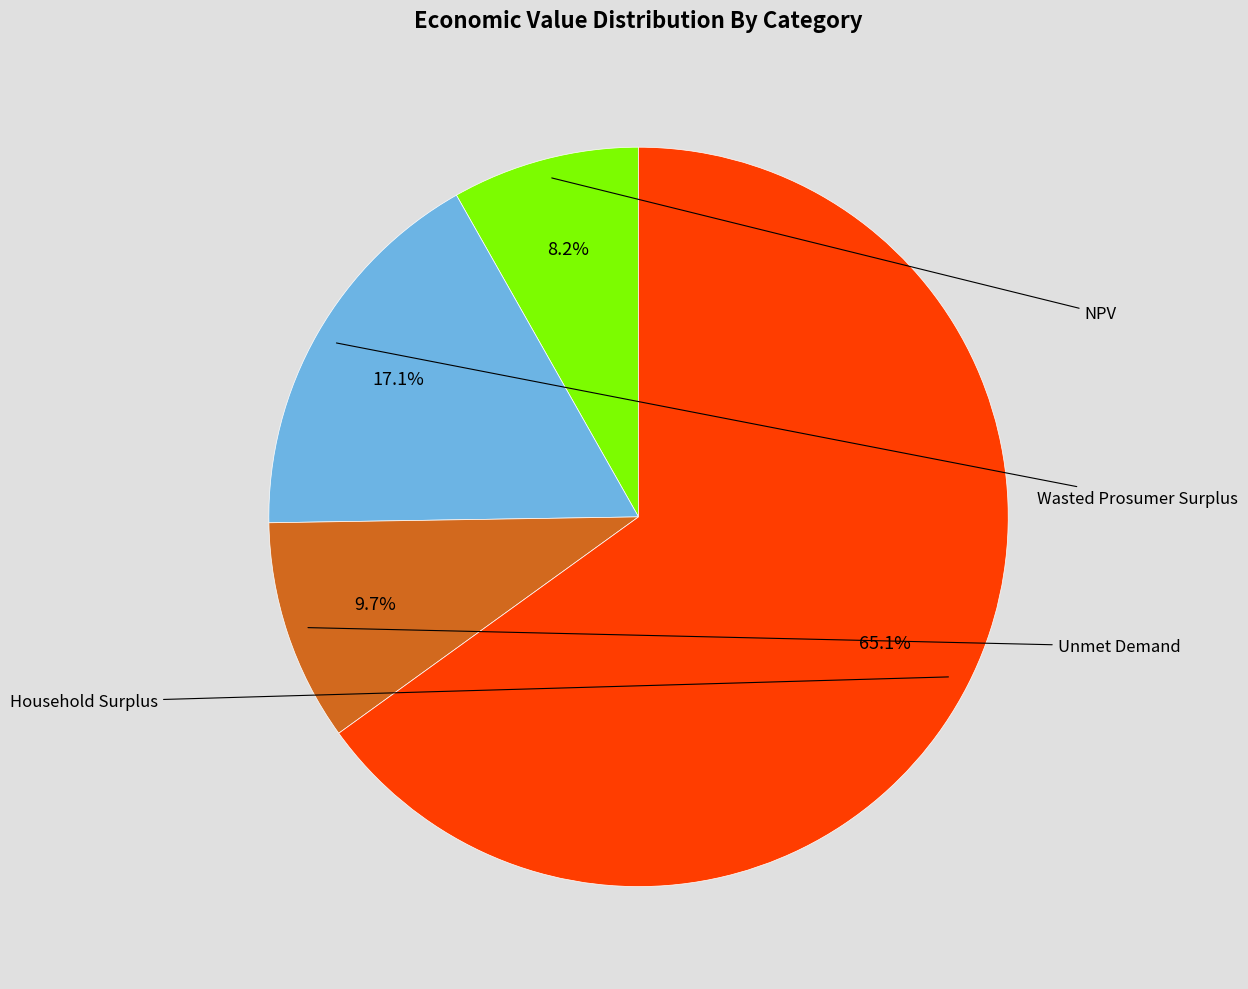

How many slices are in this pie chart?

4